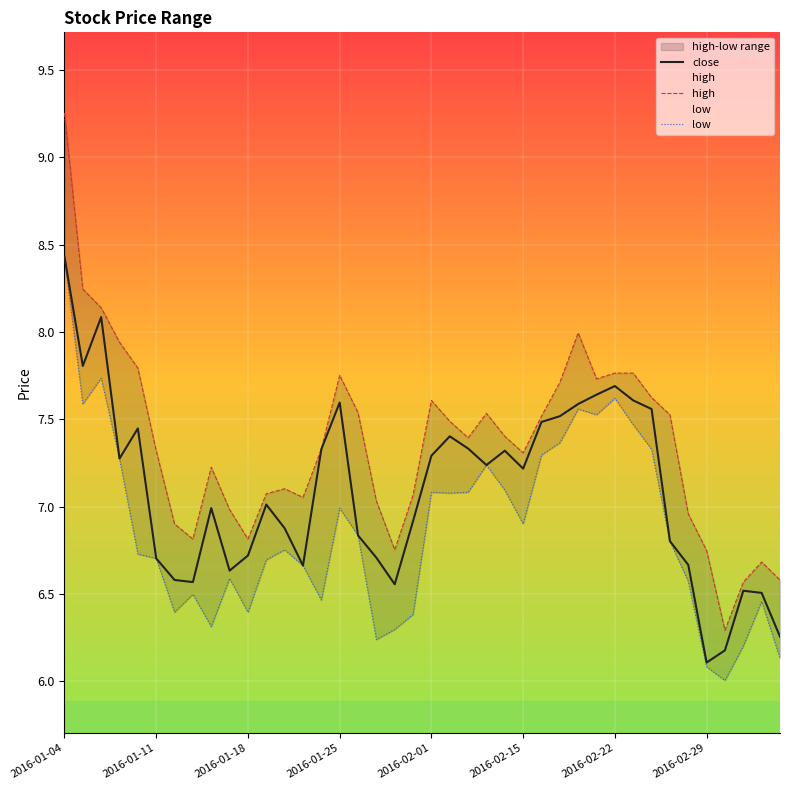

How many data points in close are above 7?

21